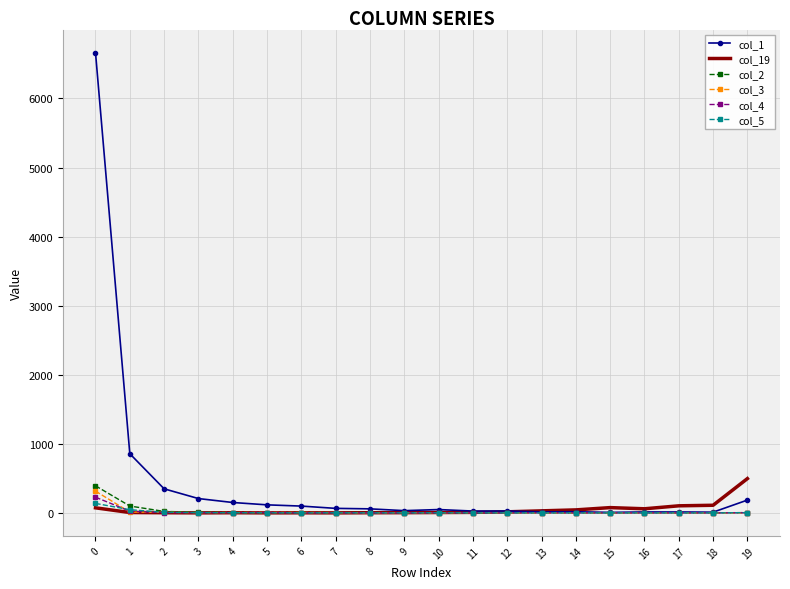

What is the total value across all series at 11?

36